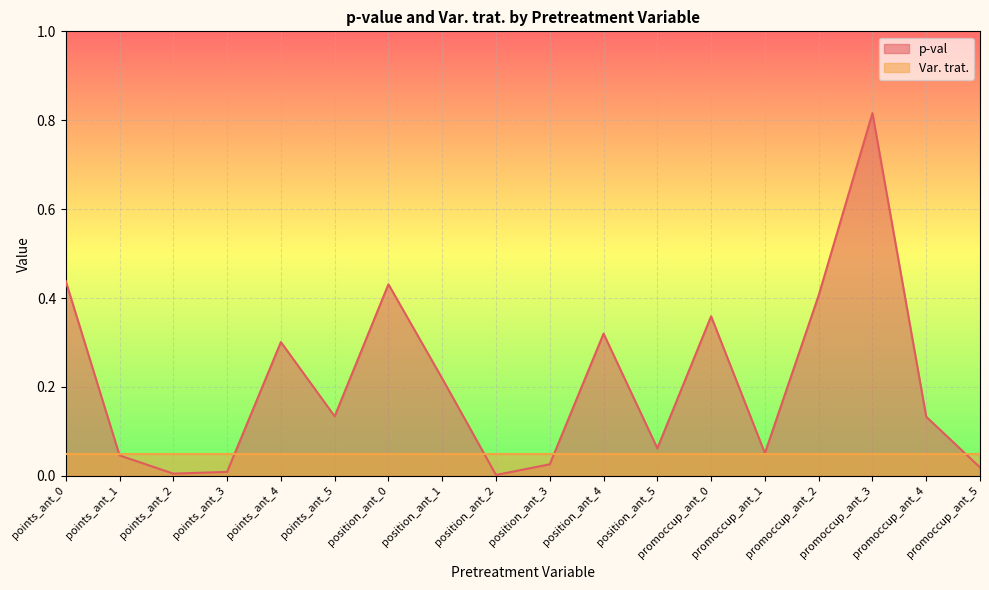

The chart shows a value of 0.0 at points_ant_2. True or false?

False